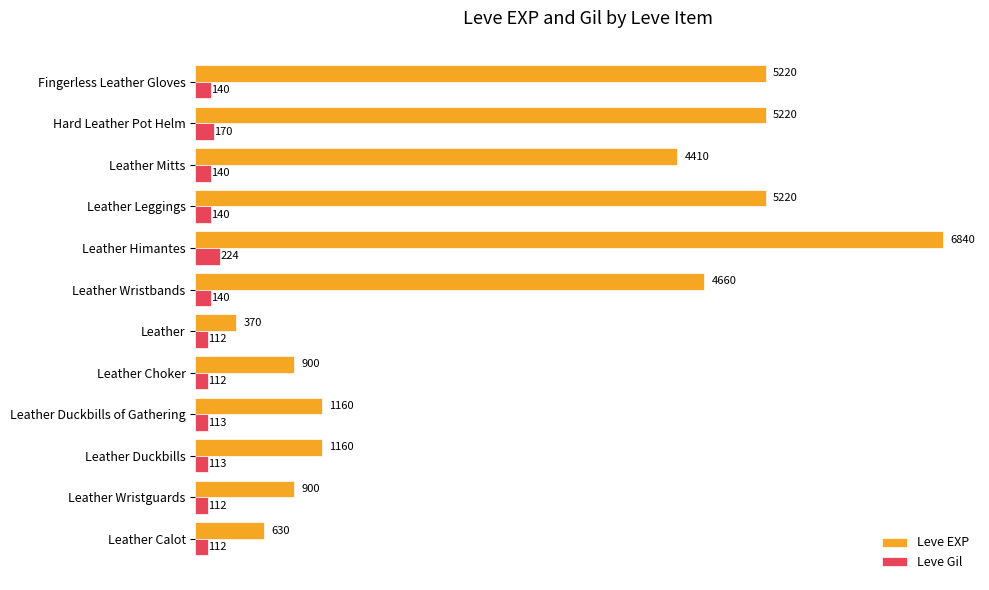

At how many categories does at least one series exceed 1868?

6